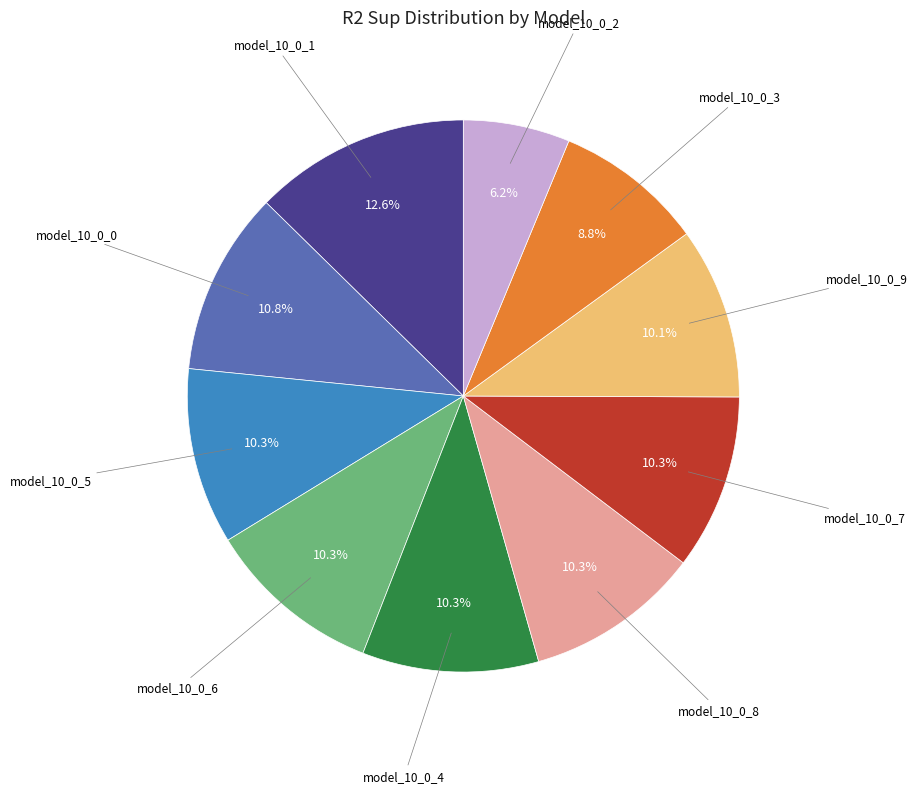

True or false: model_10_0_2 accounts for 19% of the total.

False